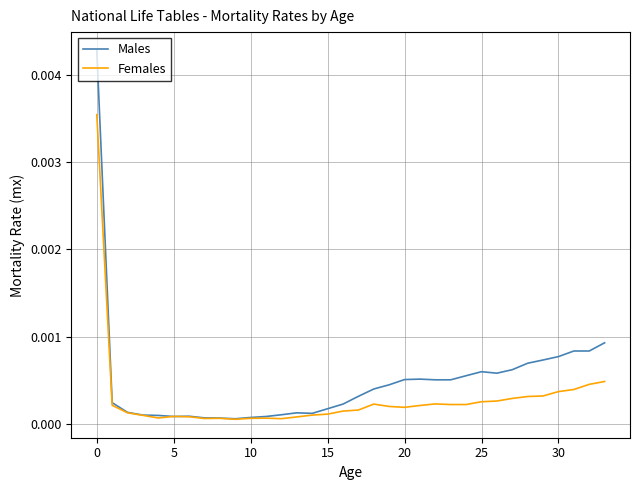

Which series ends up on top after the final intersection of Males and Females?

Males